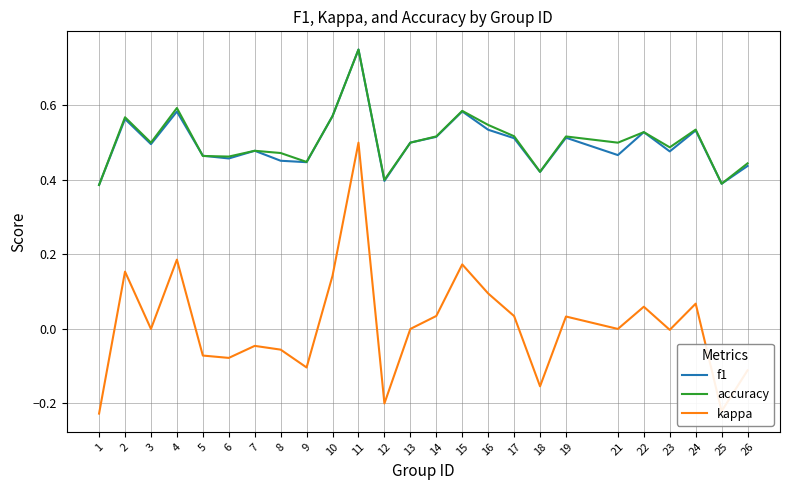

Between 10 and 24, which series saw the biggest shift?

kappa